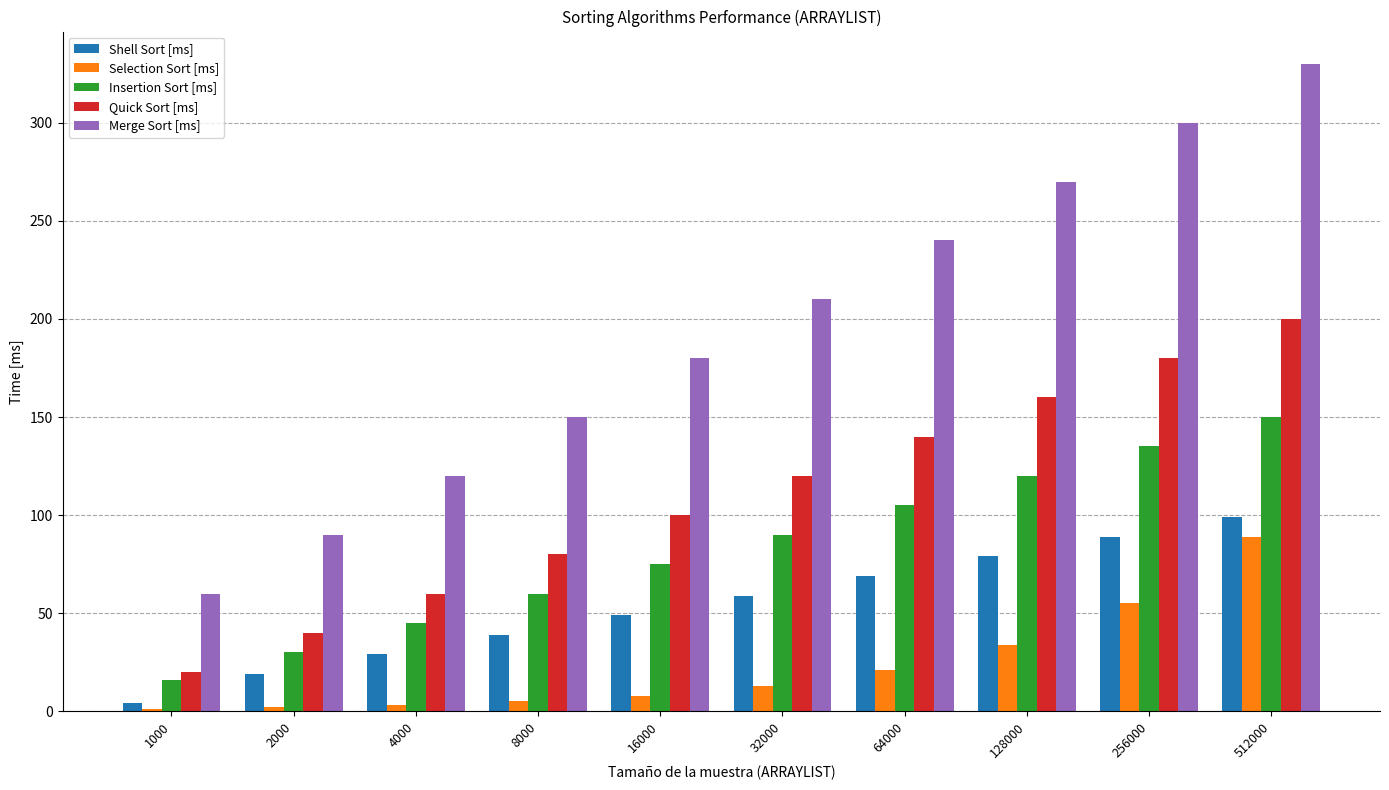

What is the sum of all Quick Sort [ms] values?

1100.0